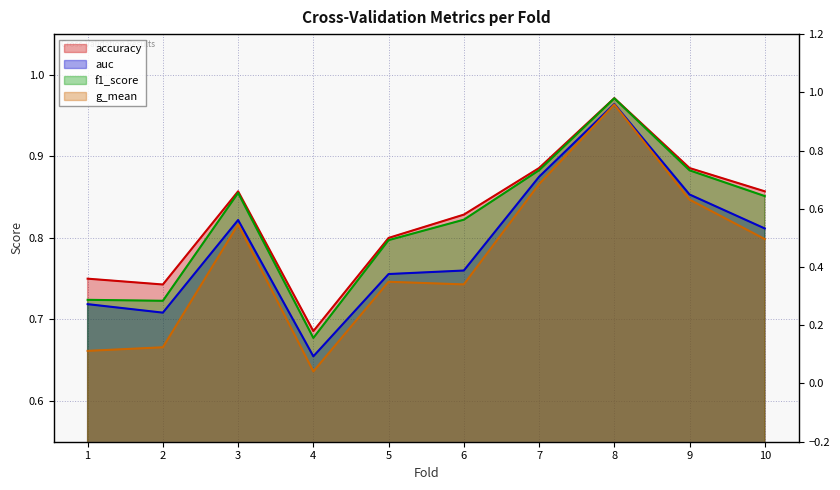

Which category has the lowest value in the auc series?

4